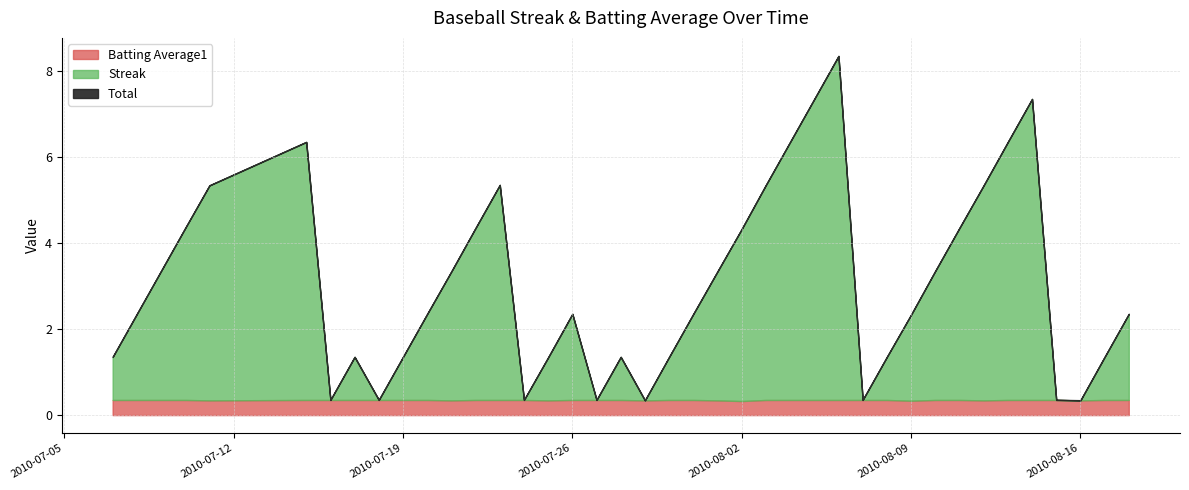

How many times do Batting Average1 and Streak cross each other?

14